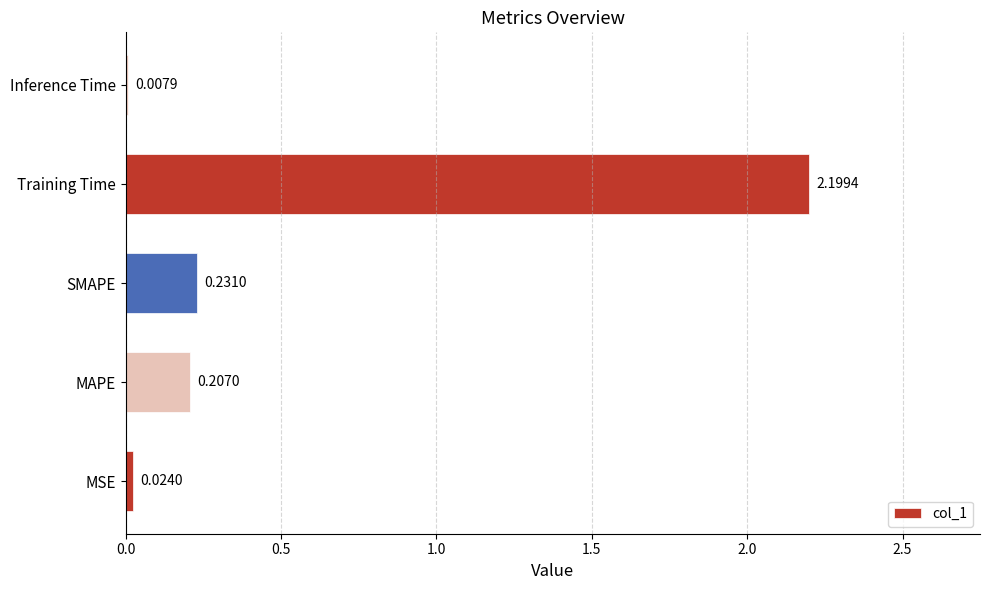

What is the sum of all values?

2.7